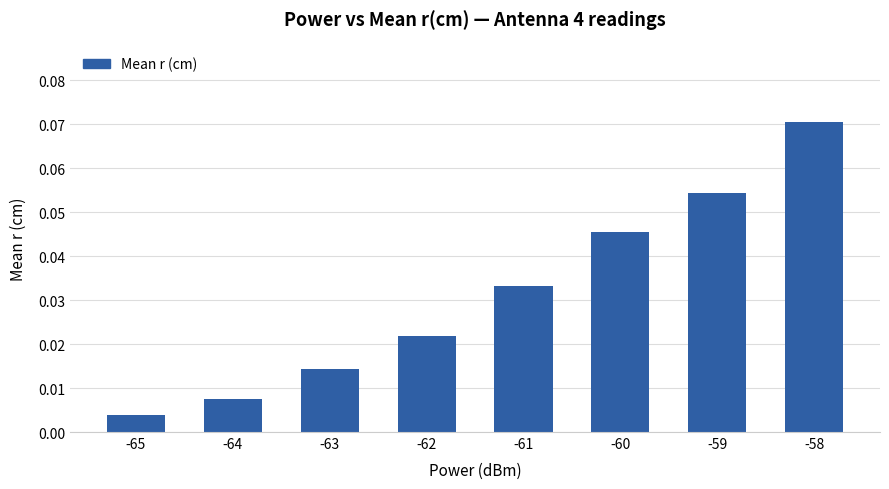

Which label corresponds to the largest value in the chart?

-58